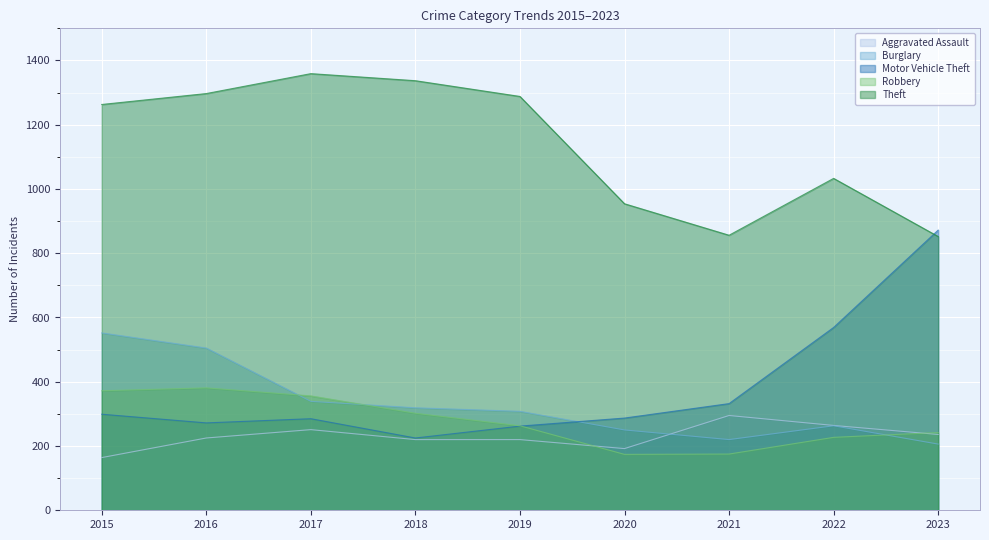

Between 2016 and 2022, which is larger?

2022